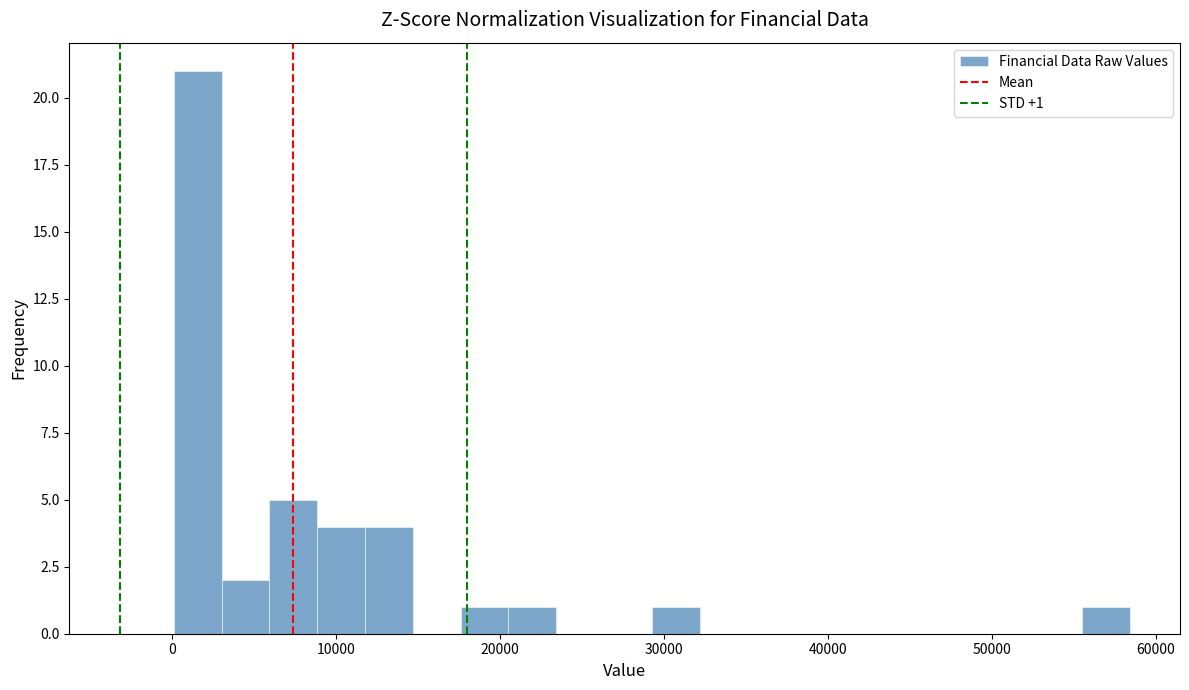

Around what value on the x-axis is the tallest bar? Give the approximate position of its centre, as read against the axis.

2000